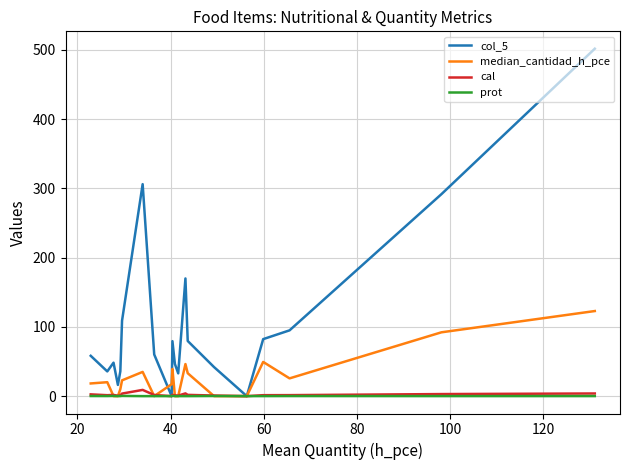

Which series has the largest total across all categories?

col_5